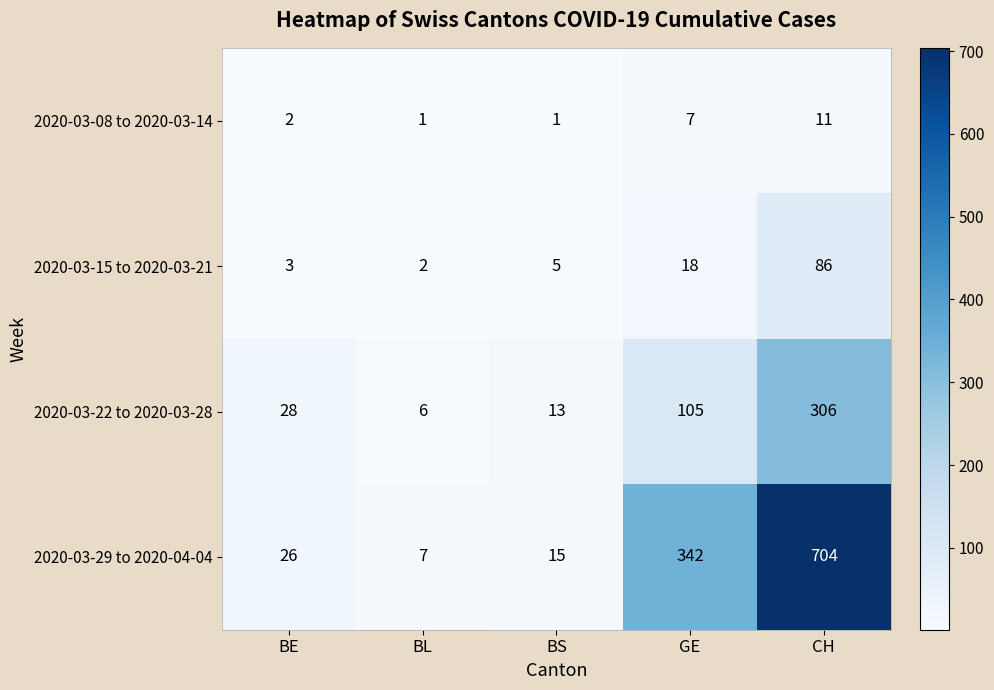

Rank the series by their maximum value, from lowest to highest.

2020-03-08 to 2020-03-14, 2020-03-15 to 2020-03-21, 2020-03-22 to 2020-03-28, 2020-03-29 to 2020-04-04